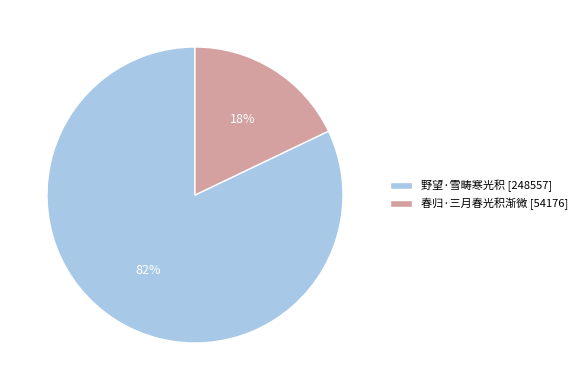

To the nearest percent, what is the average slice percentage?

50%